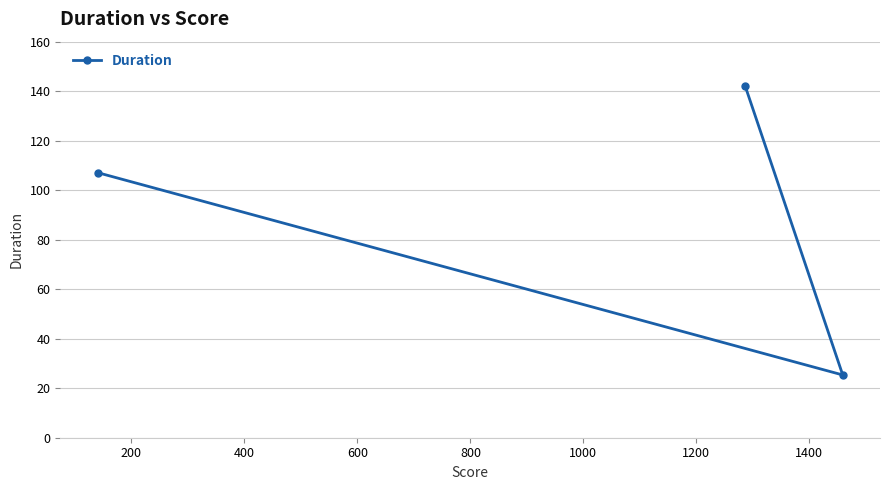

What is the minimum value shown in the chart?

25.4